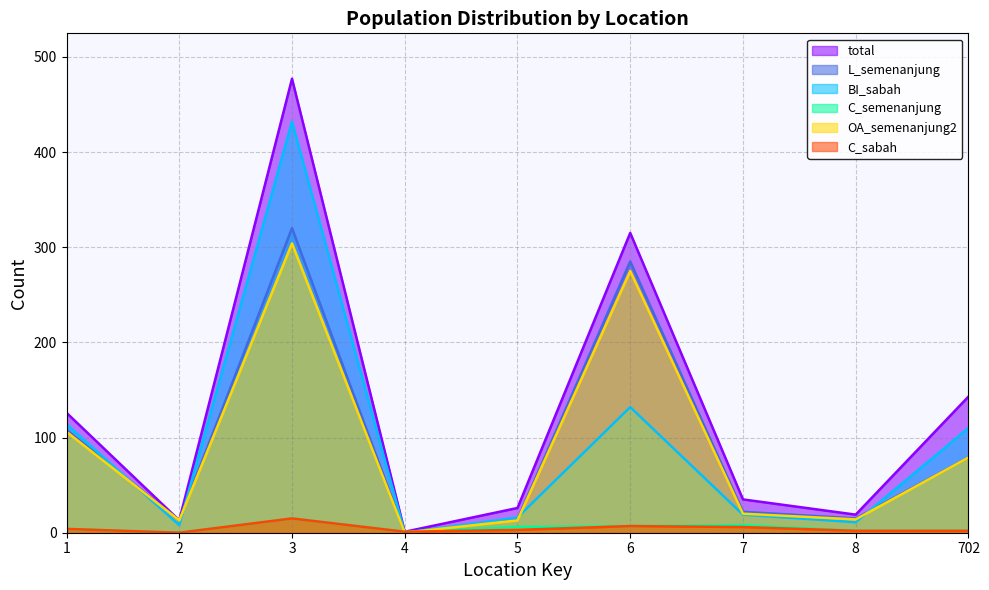

Is the value of C_sabah at 5 greater than the value of OA_semenanjung2 at 2?

No